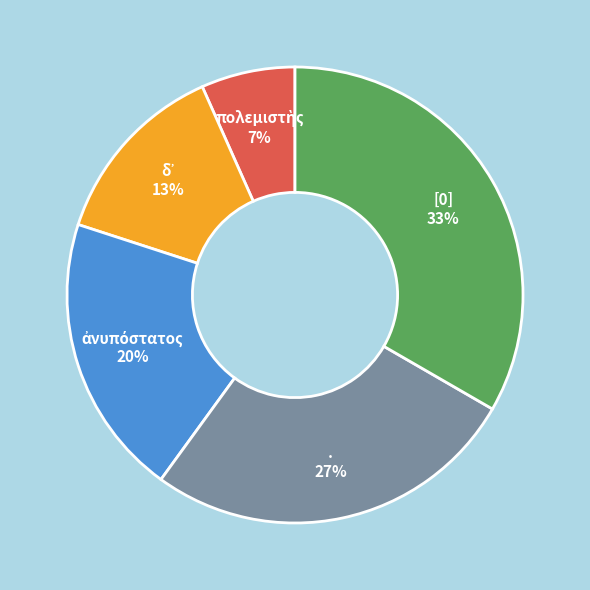

To the nearest percent, what is the average slice percentage?

20%